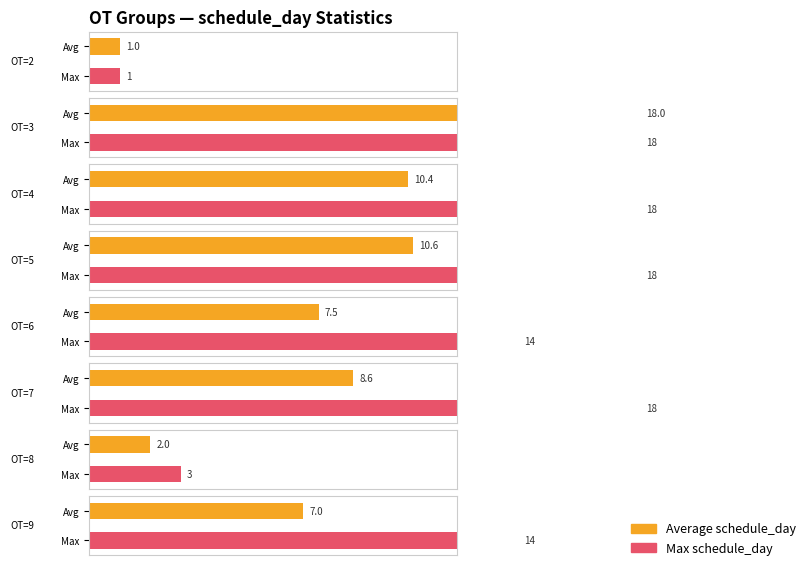

Which has a higher value, 7 or 8?

7